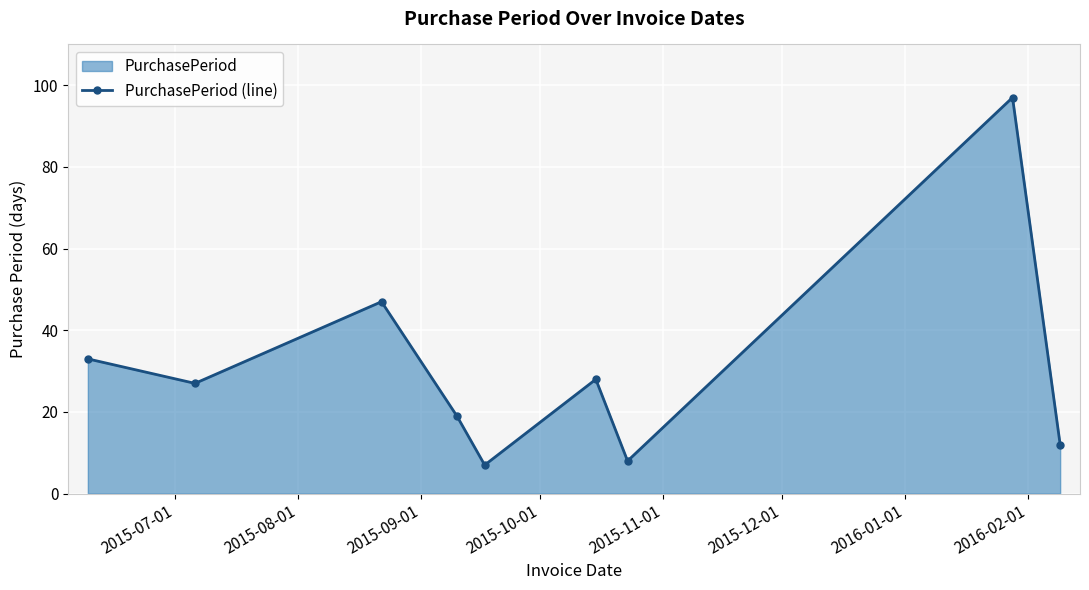

How many interior local peaks (higher than both neighbors) does the data have?

3